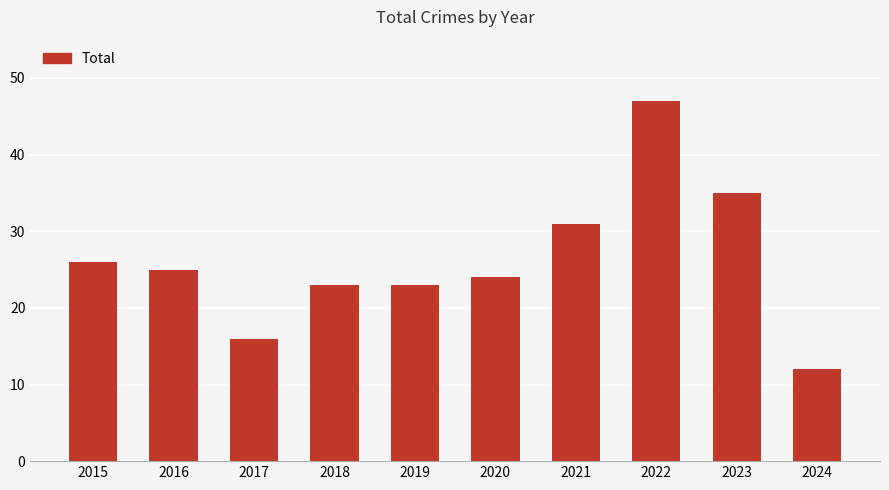

Between 2015 and 2022, which is larger?

2022